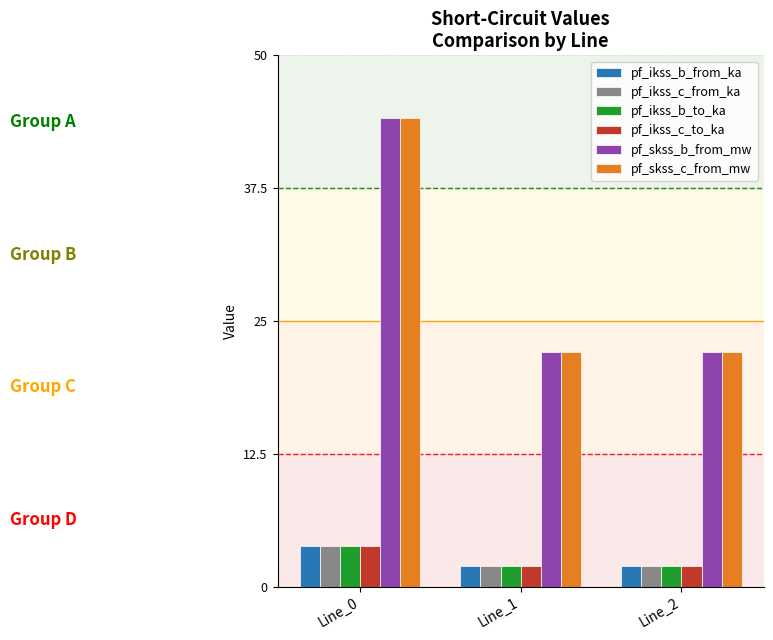

Which series has the widest spread of values?

pf_skss_c_from_mw